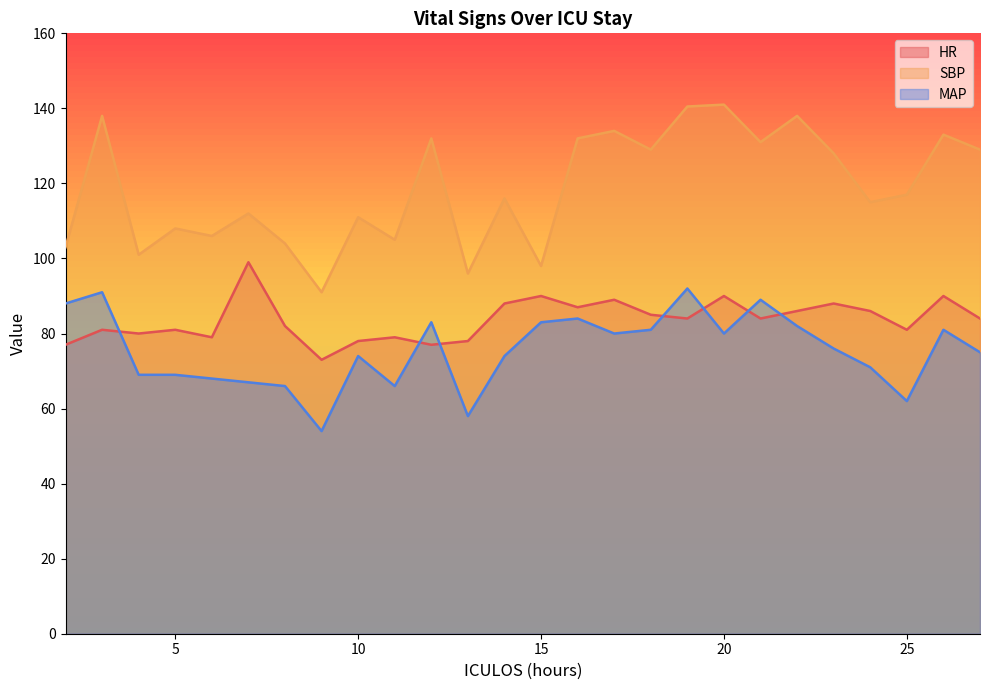

What is the average value of the HR series?

83.7